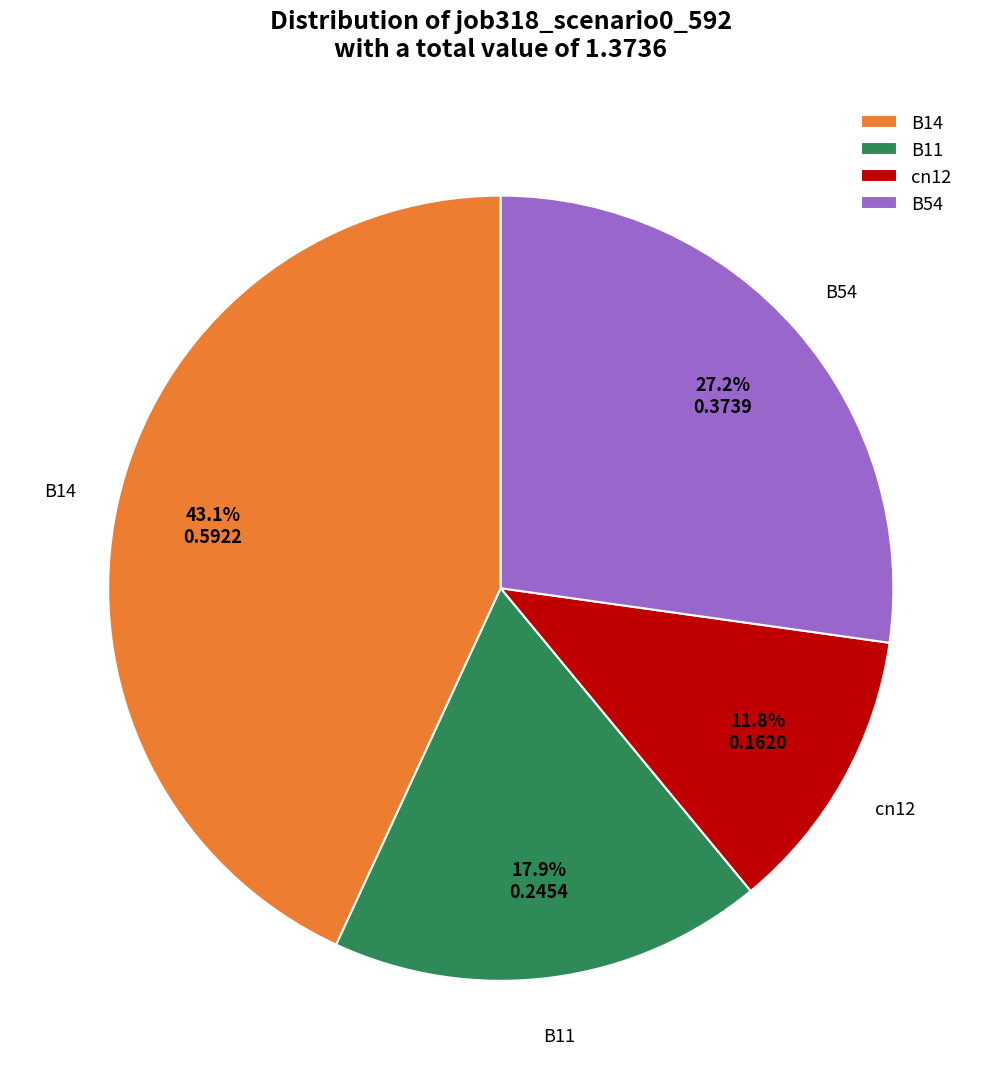

What is the largest slice in the pie chart?

B14